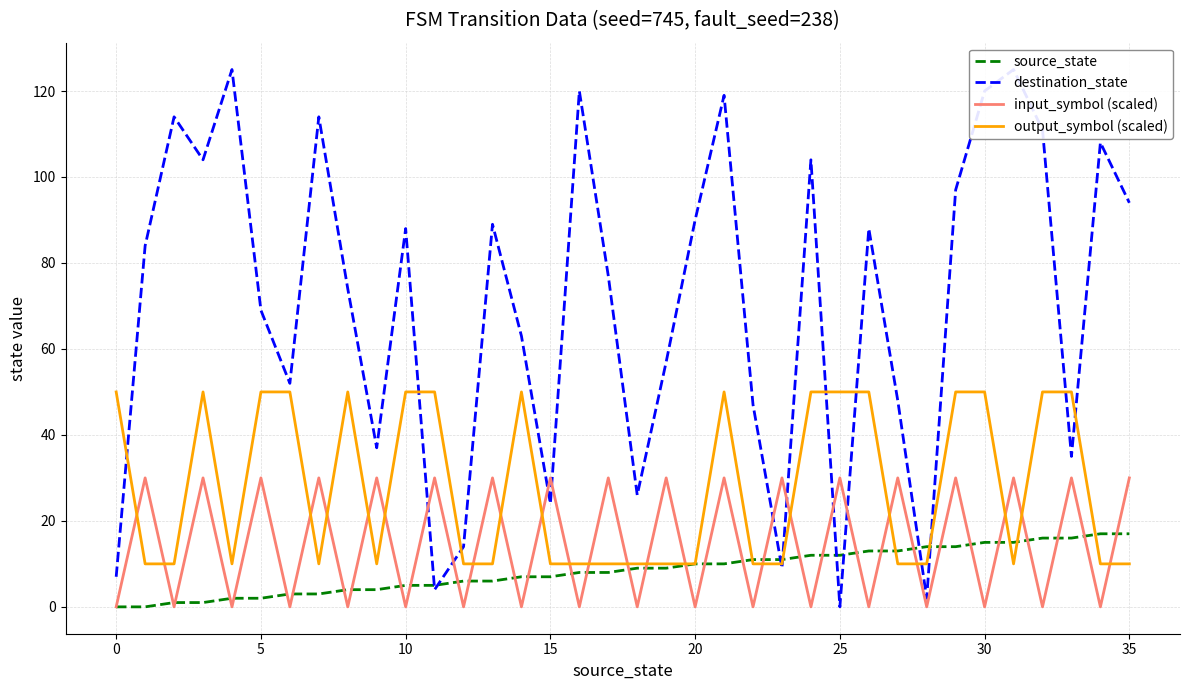

What is the total value across all series at 17?

125